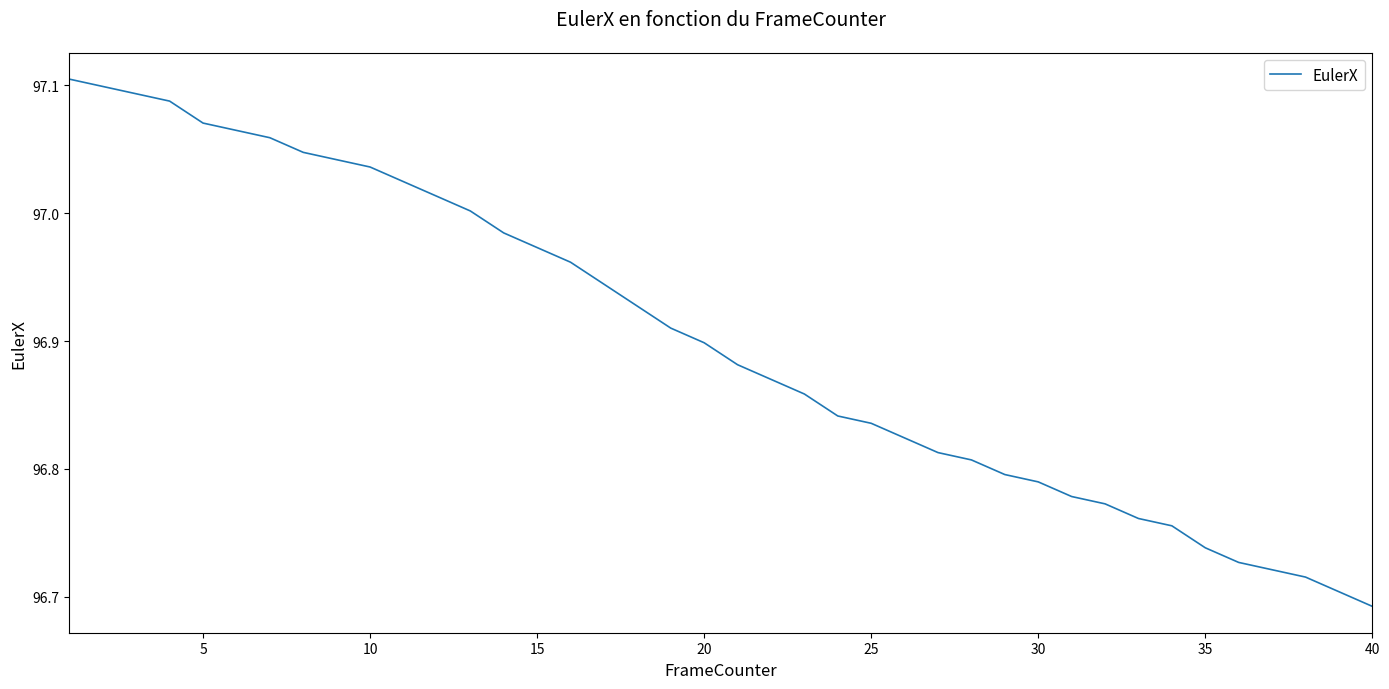

What is the sum of all values?

3876.0